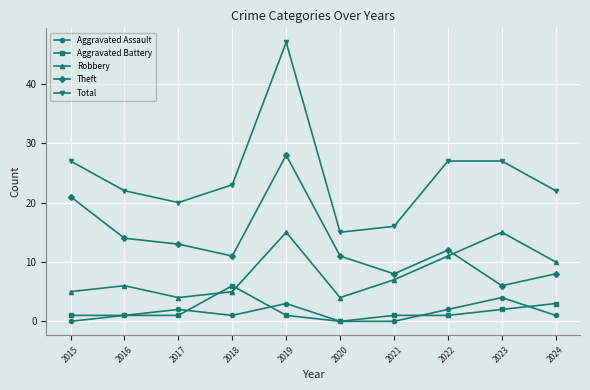

What is the sum of all Total values?

246